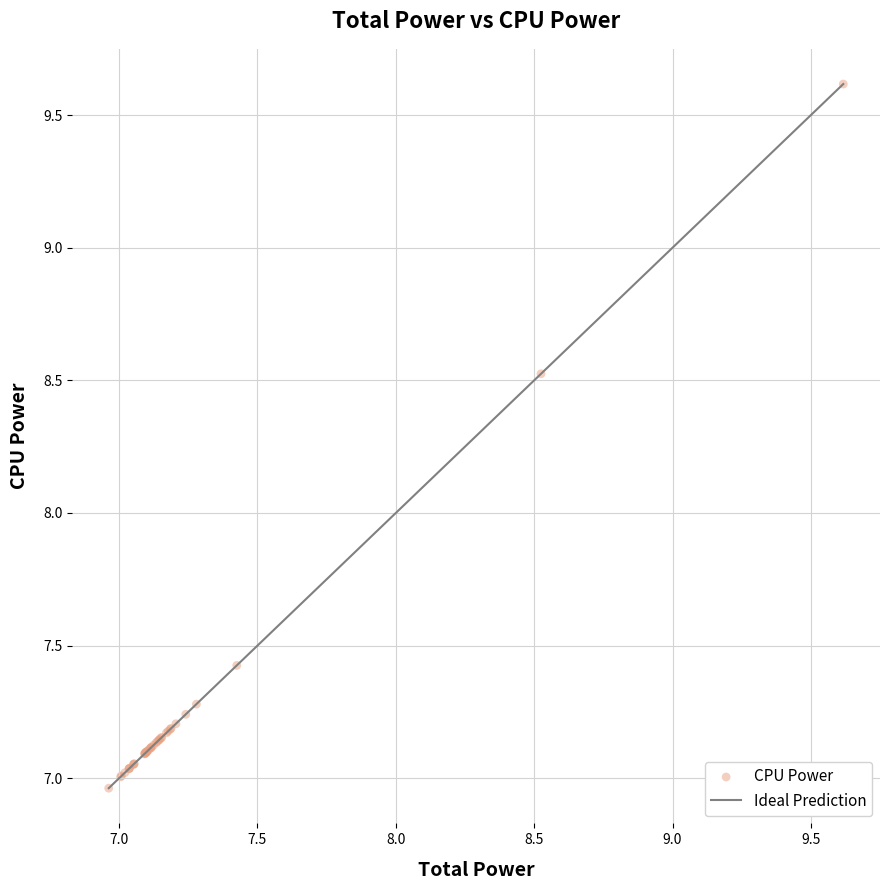

What Y value in the scatter plot is closest to 8?

8.5